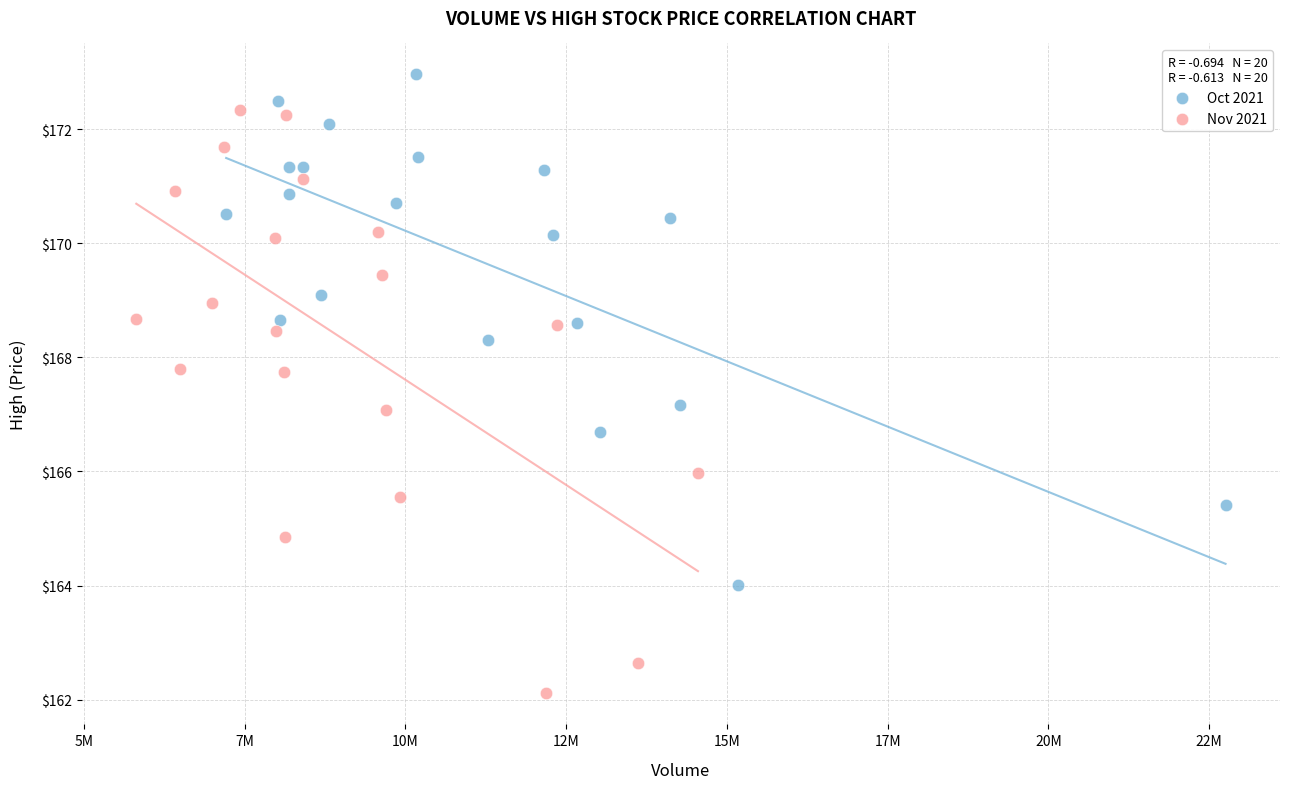

Which series has the largest Y range (max minus min)?

Nov 2021